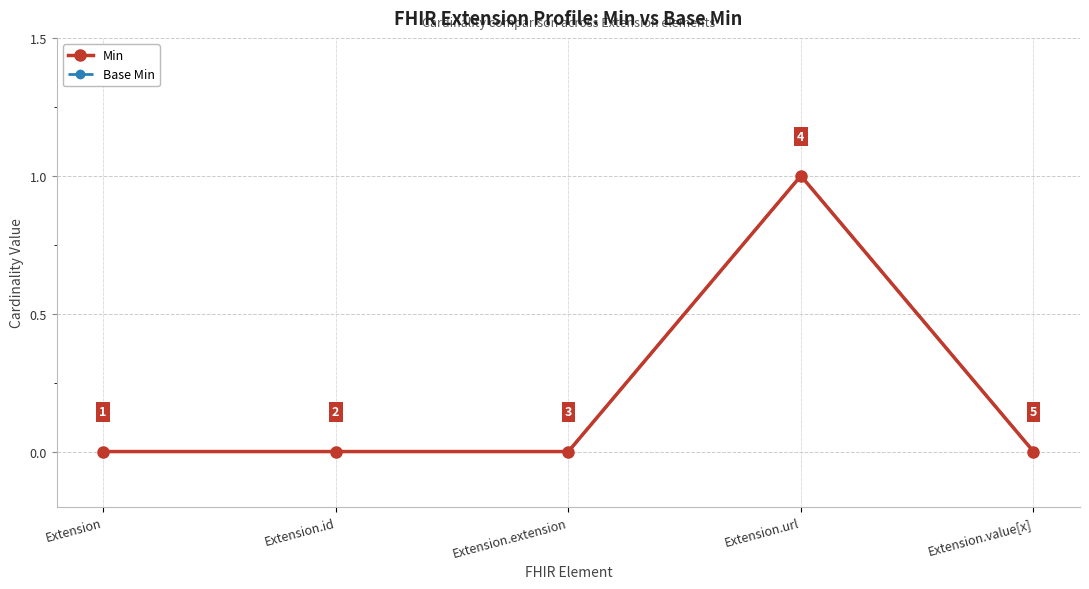

At which label does Min reach its peak?

Extension.url